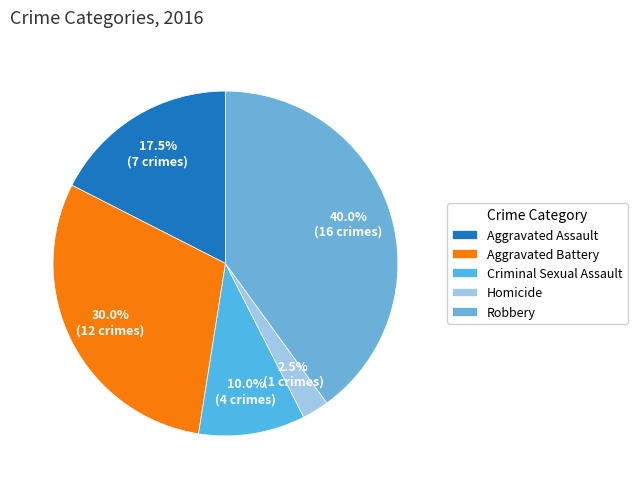

Does any single category account for the majority?

No